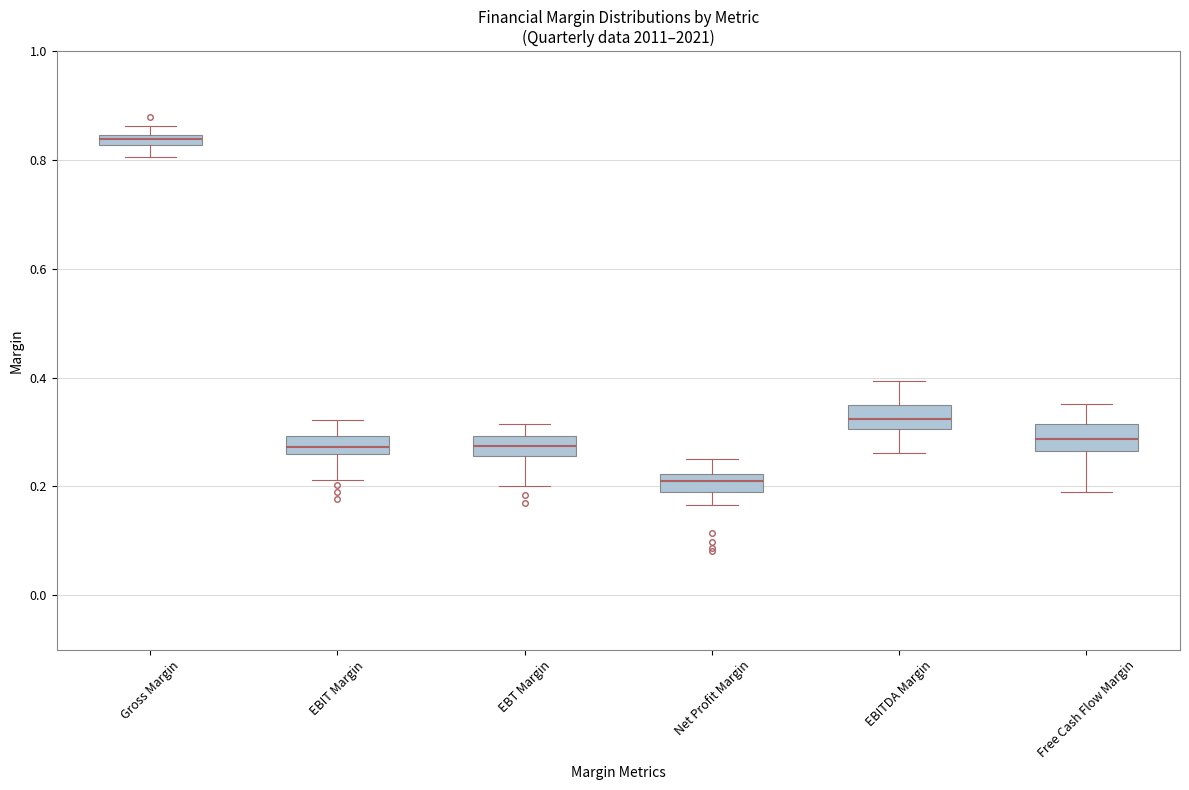

Which box has the highest median line?

Gross Margin